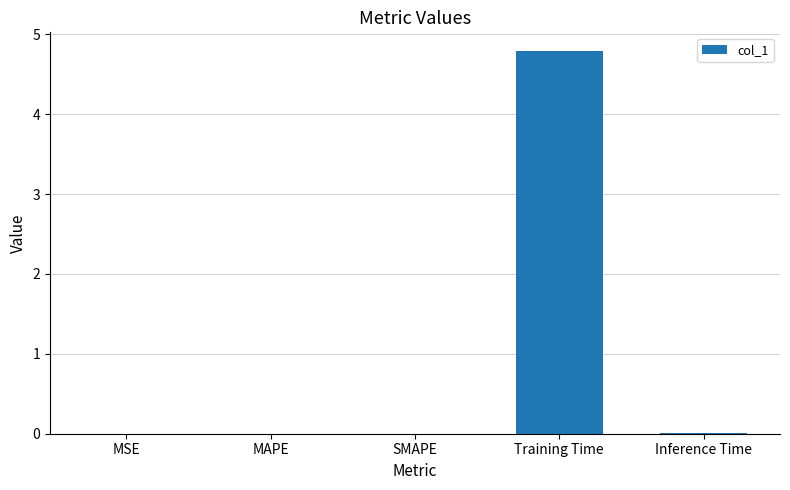

How many categories are shown in the chart?

5